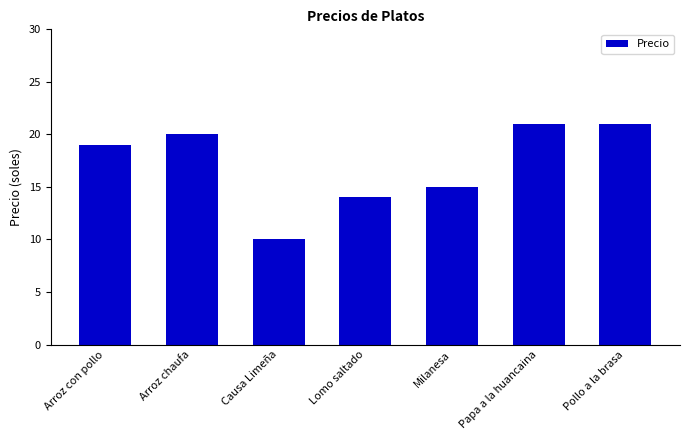

At which label is the value closest to 15?

Milanesa